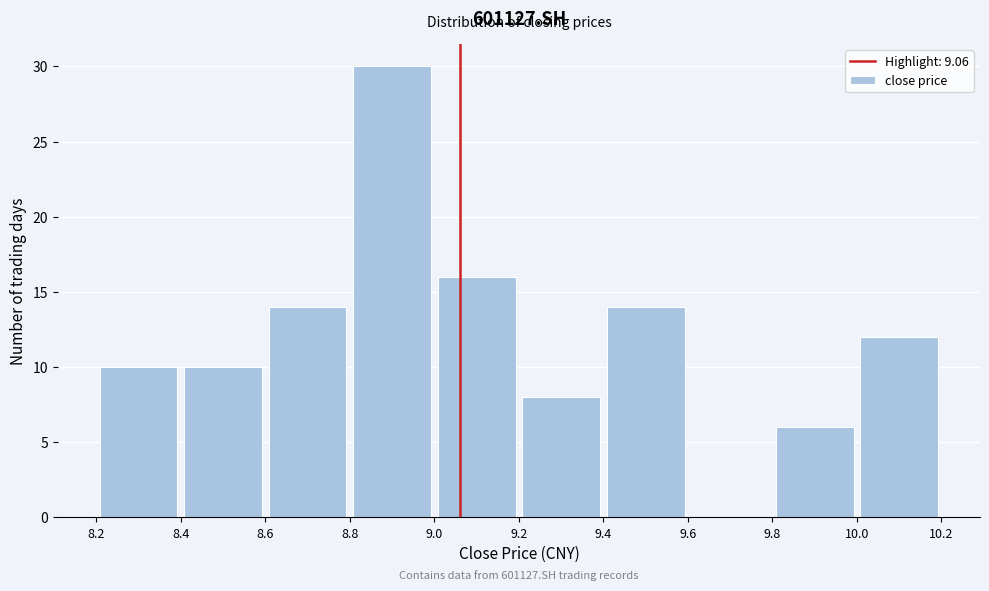

Which range on the x-axis has the tallest bar?

8.8 to 9.0